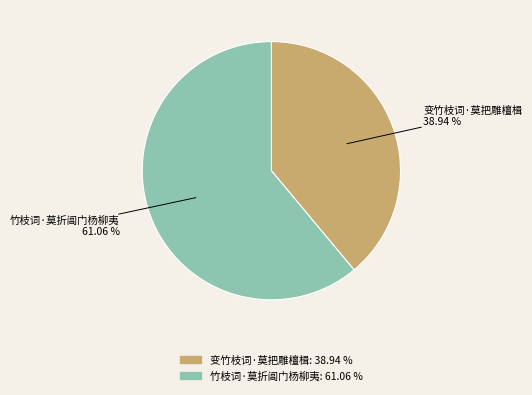

Which slice is the smallest?

变竹枝词·莫把雕檀楫